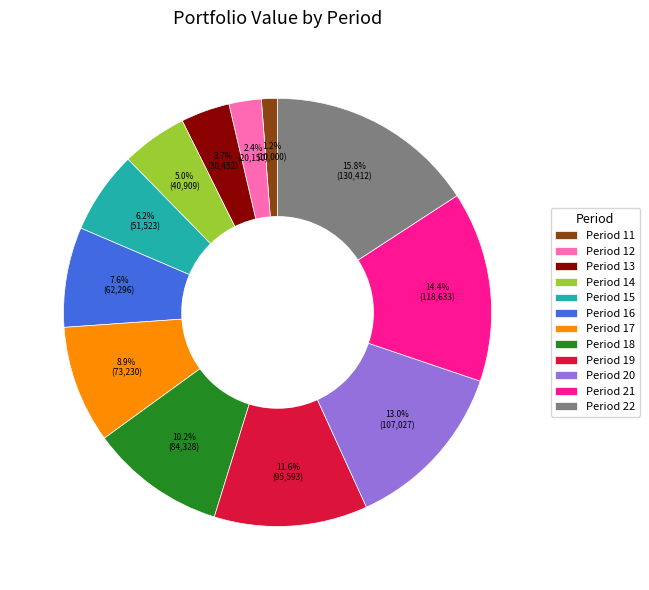

Which category has the smallest portion of the pie?

Period 11